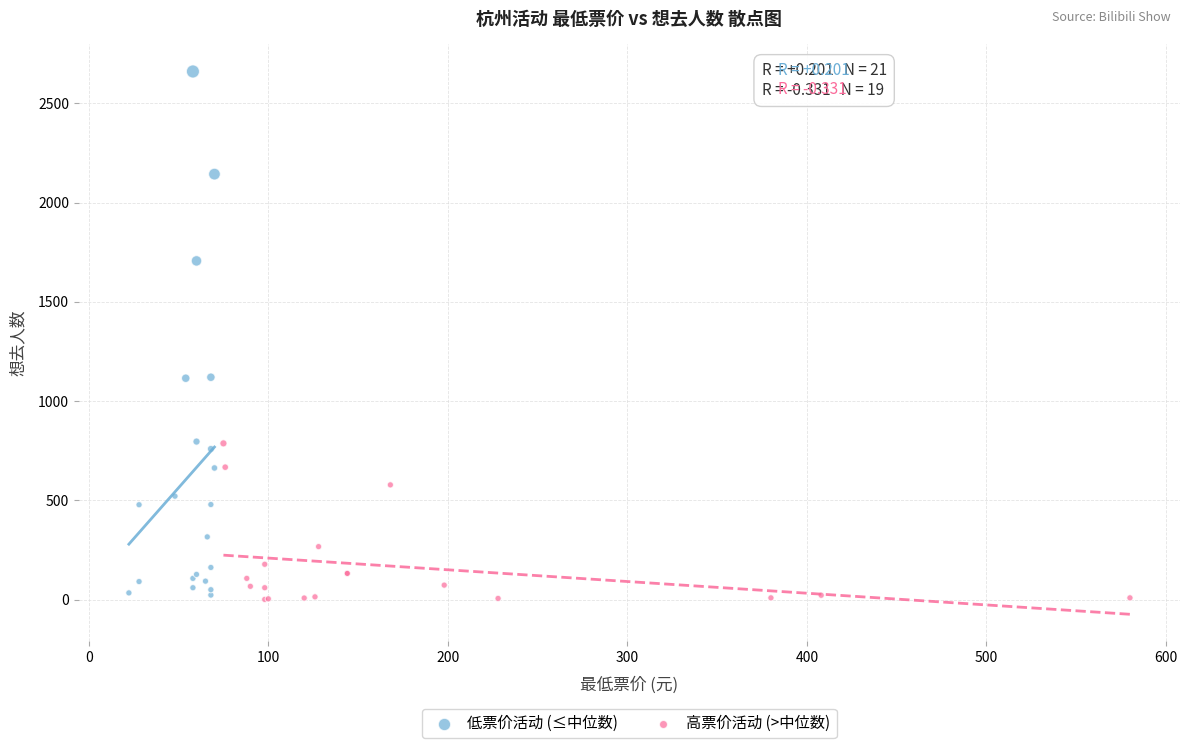

Which series contains the highest Y value?

低票价活动 (≤中位数)